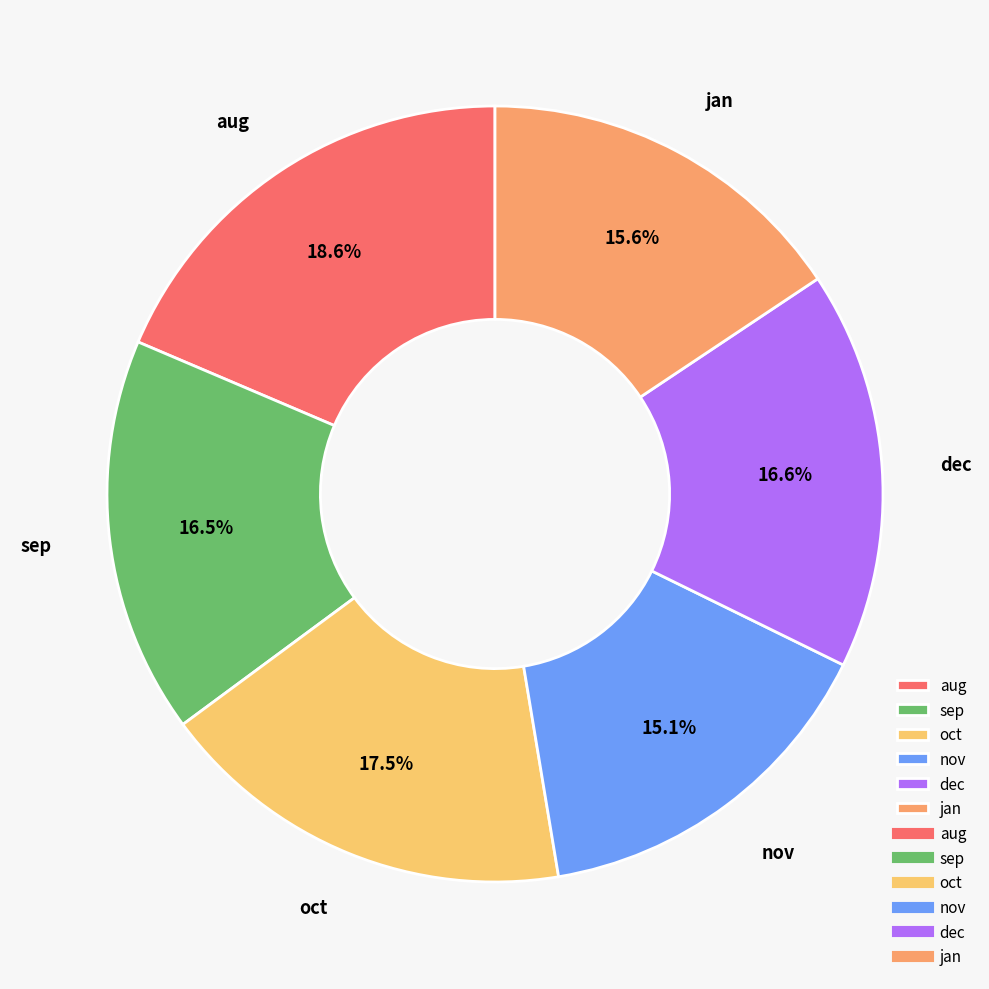

True or false: dec accounts for 17% of the total.

True